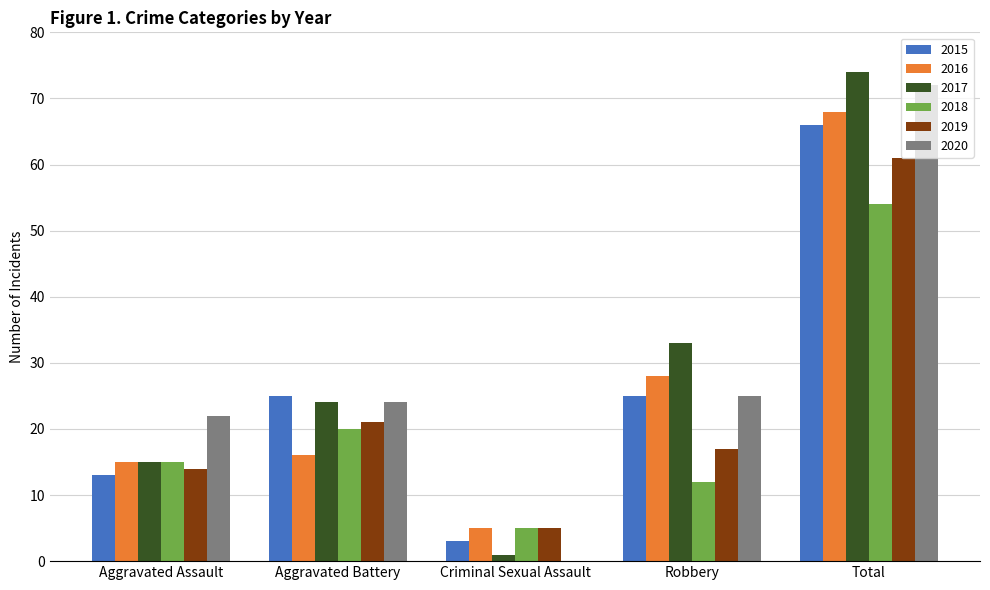

True or false: 2020 has a value of -35 at Criminal Sexual Assault.

False